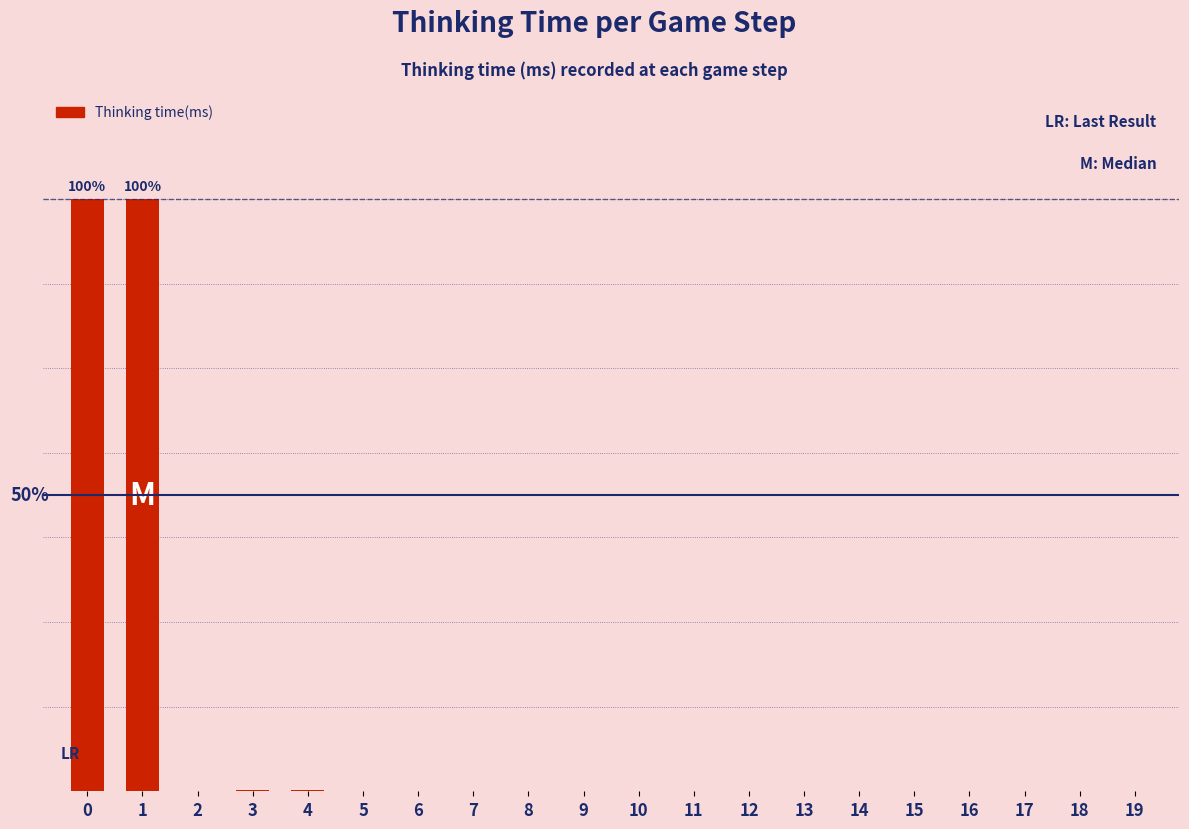

How many data points are less than 1?

8